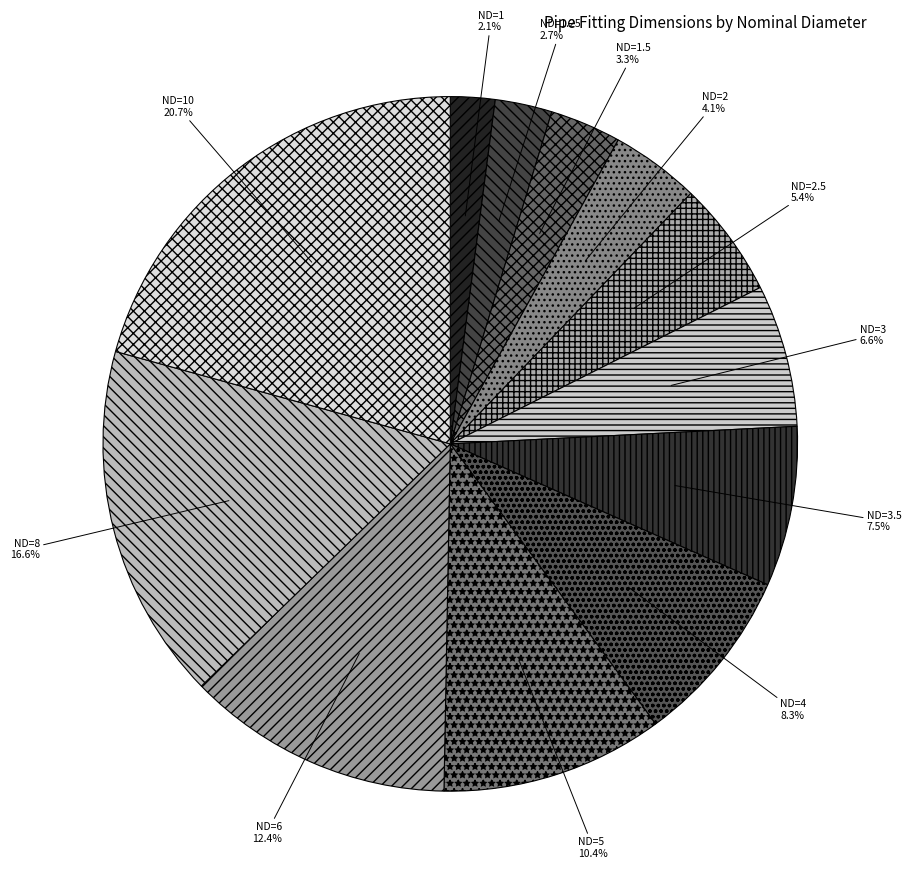

Is it true that ND=3 is 7% of the pie?

True